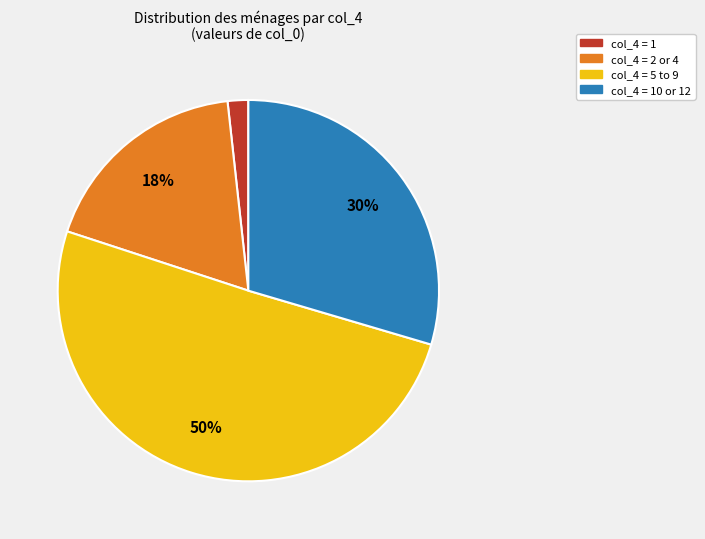

To the nearest percent, what is the average slice percentage?

25%